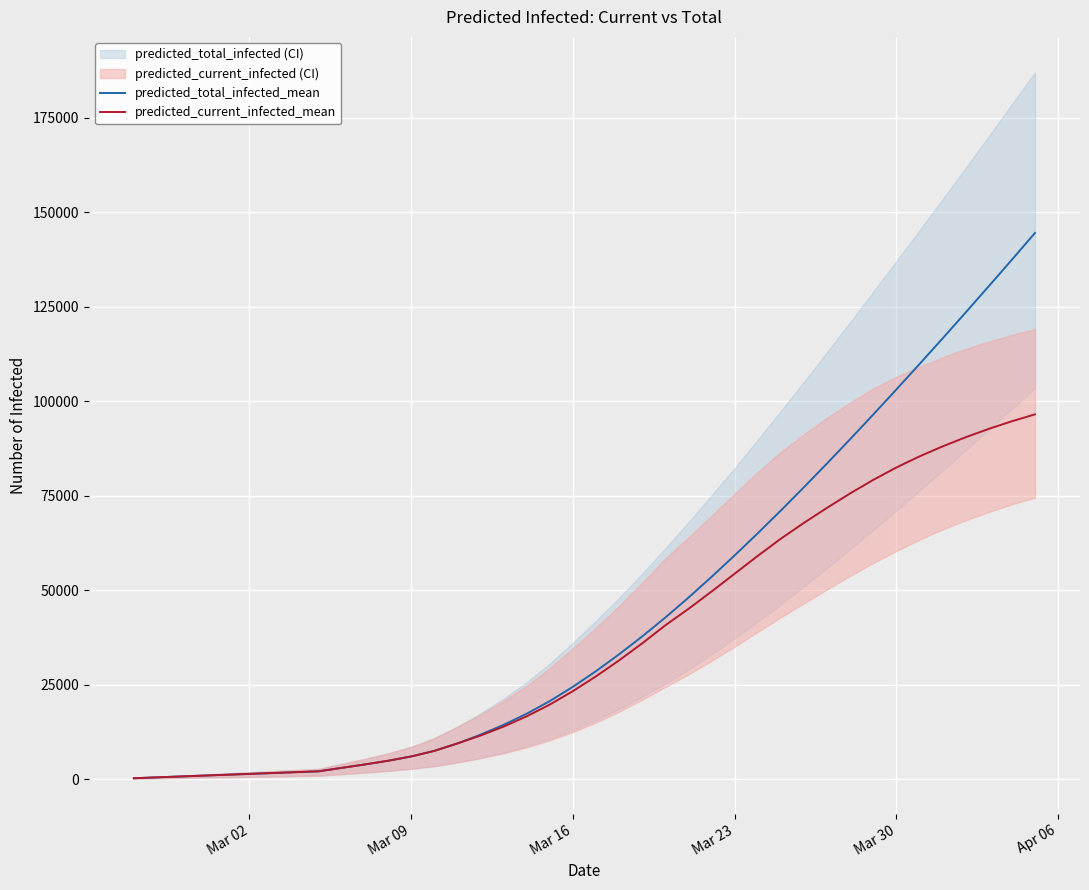

At how many categories does at least one series exceed 55083?

14